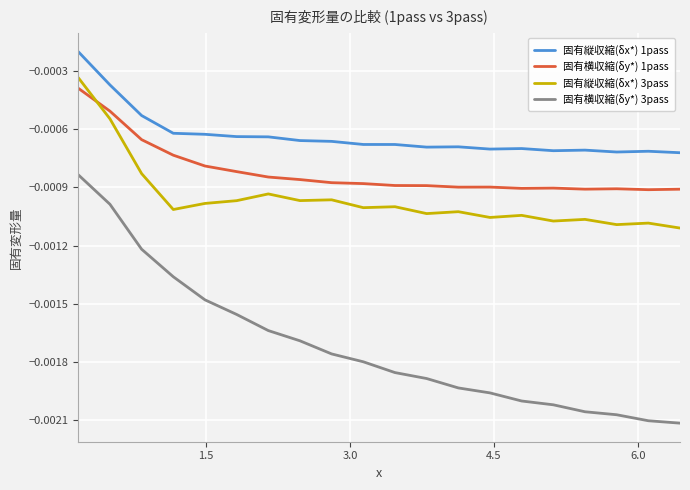

True or false: 固有縦収縮(δx*) 1pass and 固有横収縮(δy*) 1pass cross at least once.

False